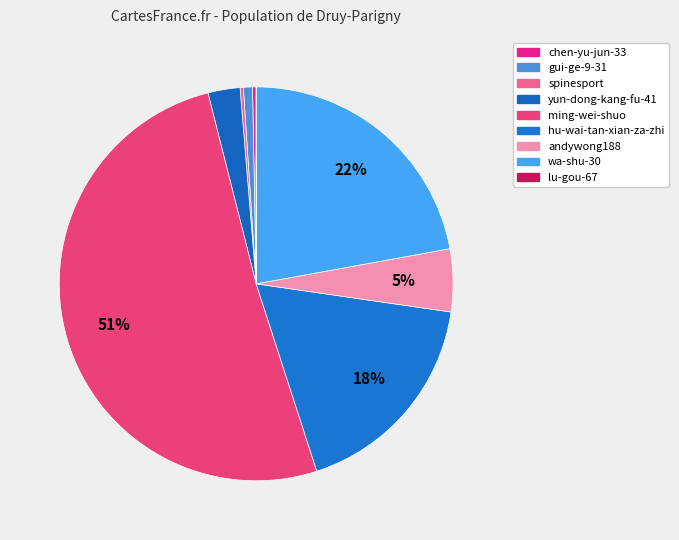

Is the sum of ming-wei-shuo and hu-wai-tan-xian-za-zhi greater than half?

Yes